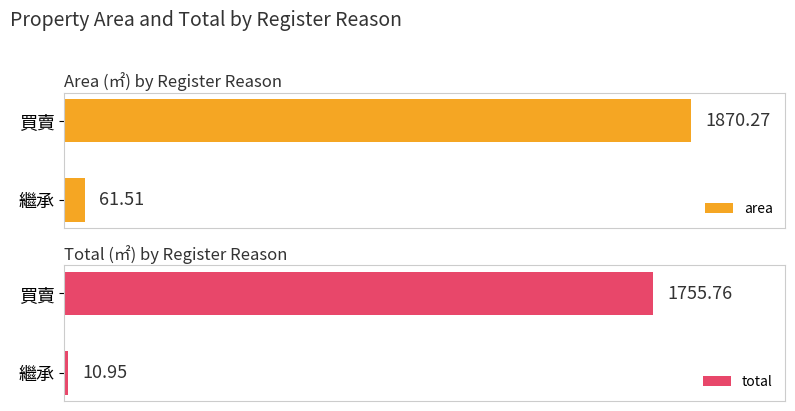

At which label is area closest to 965?

繼承